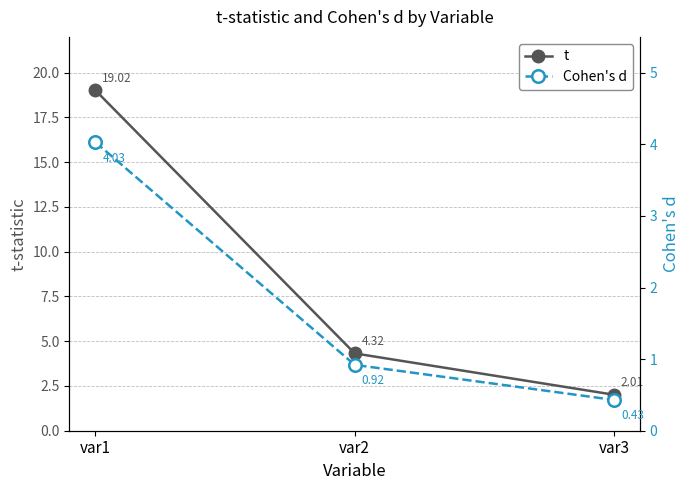

Rank the series by their average value, from highest to lowest.

t, Cohen's d